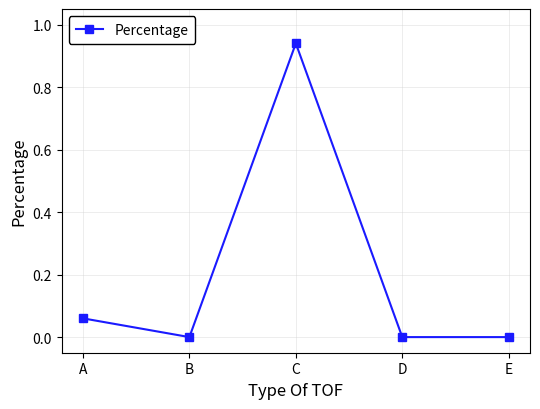

What is the average value?

0.2